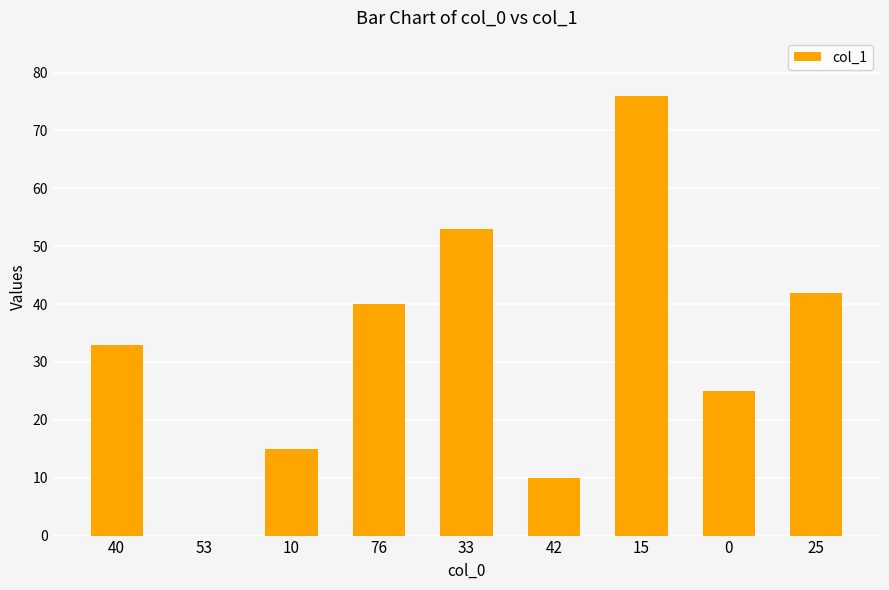

Read the value at 76.

40